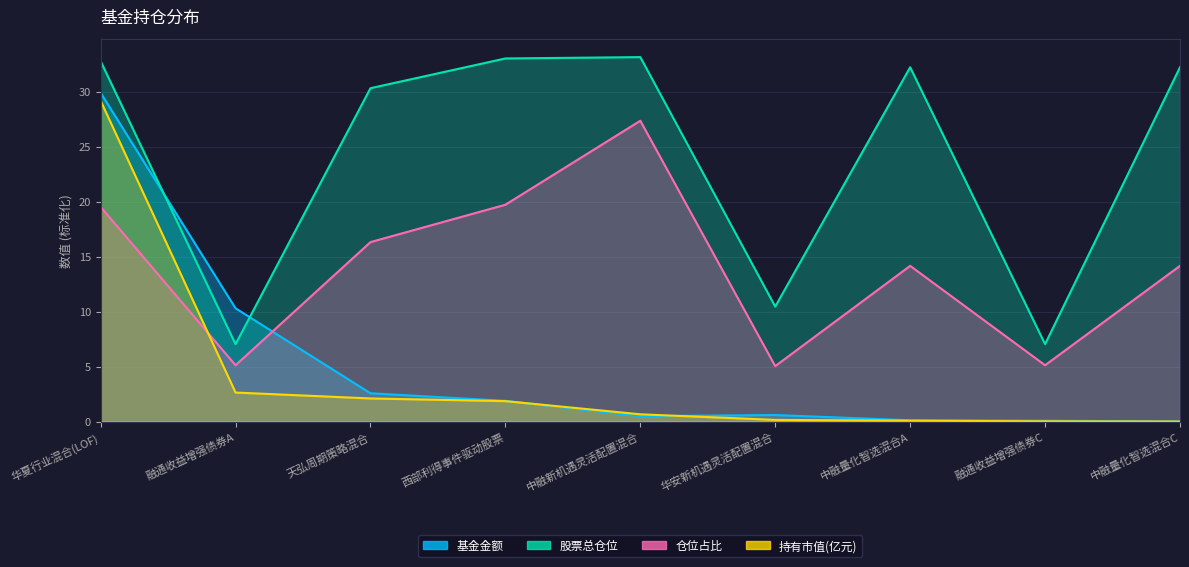

Is it true that 仓位占比 equals 14.2 at 中融量化智选混合A?

True